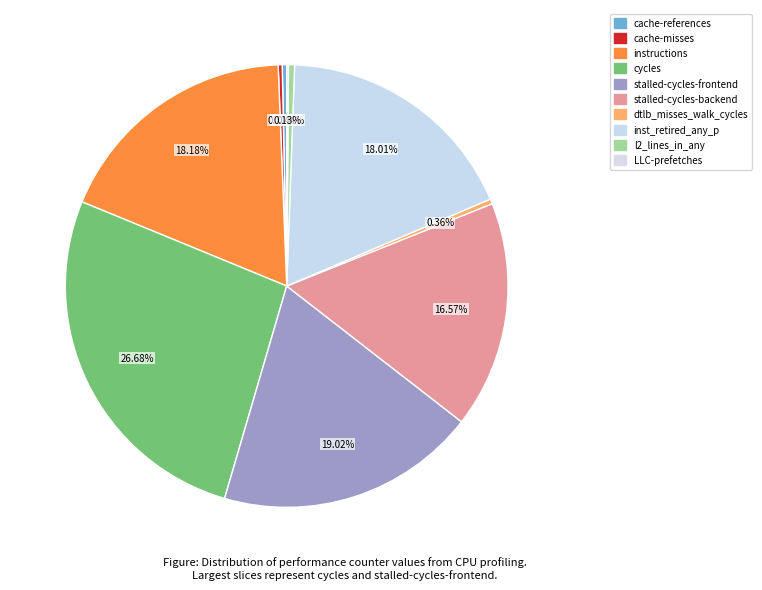

Do inst_retired_any_p and stalled-cycles-backend together represent more than half of the pie?

No